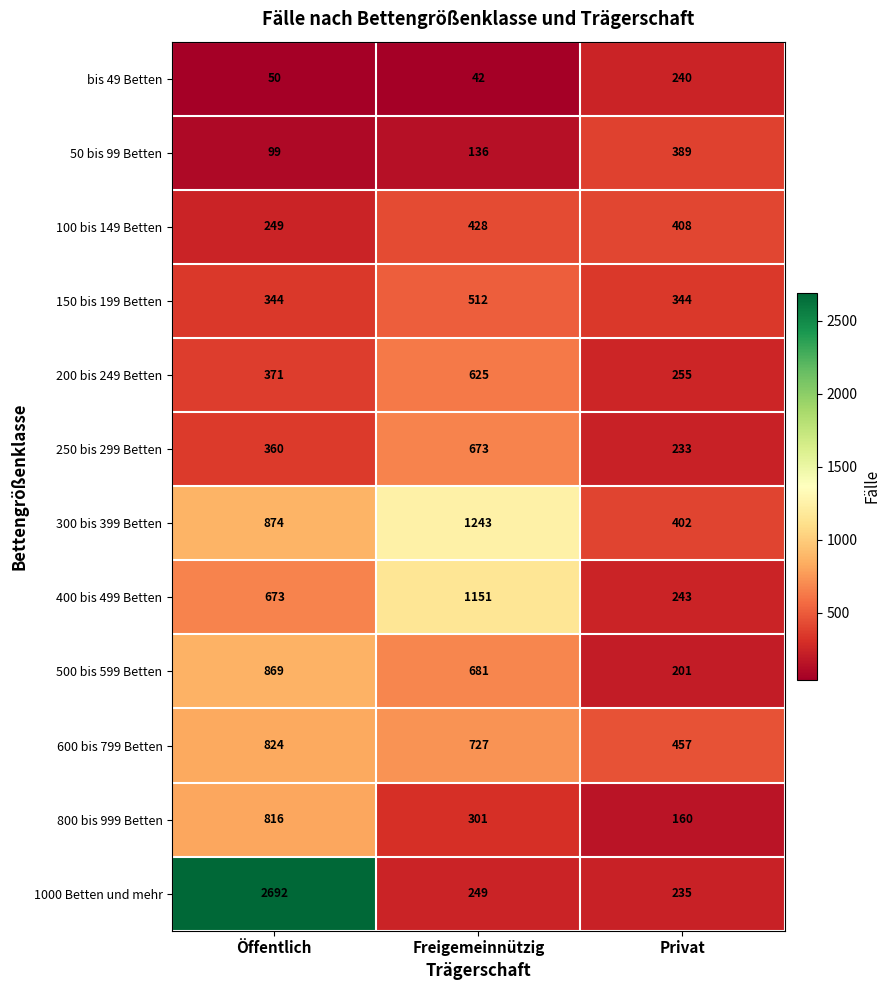

What is the spread (max minus min) of values at Privat?

297